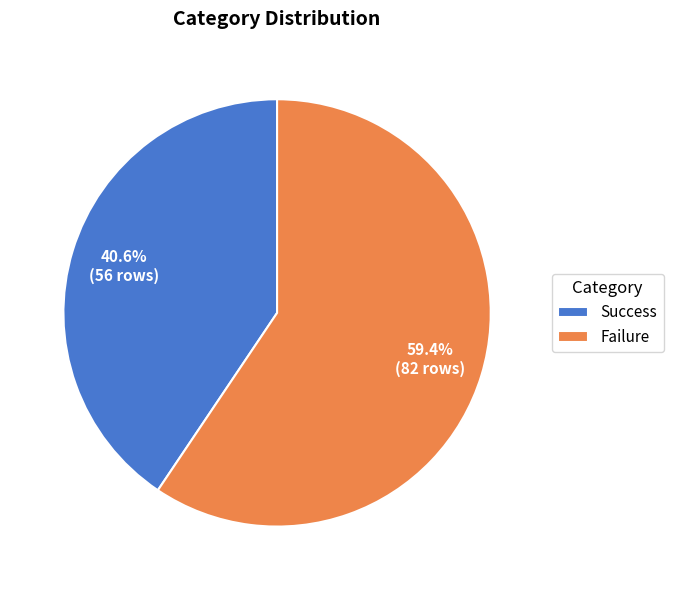

To the nearest percent, what is the average slice percentage?

50%